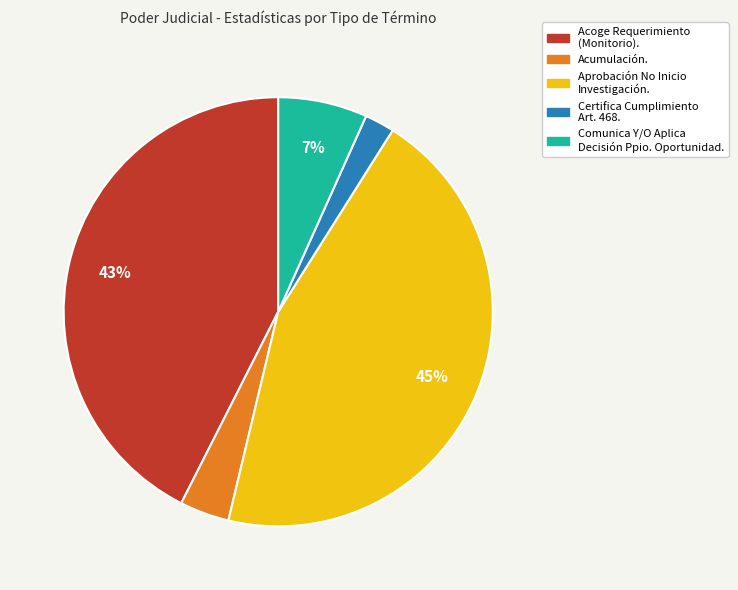

To the nearest percent, what is the difference between the largest and smallest slice percentages?

43%